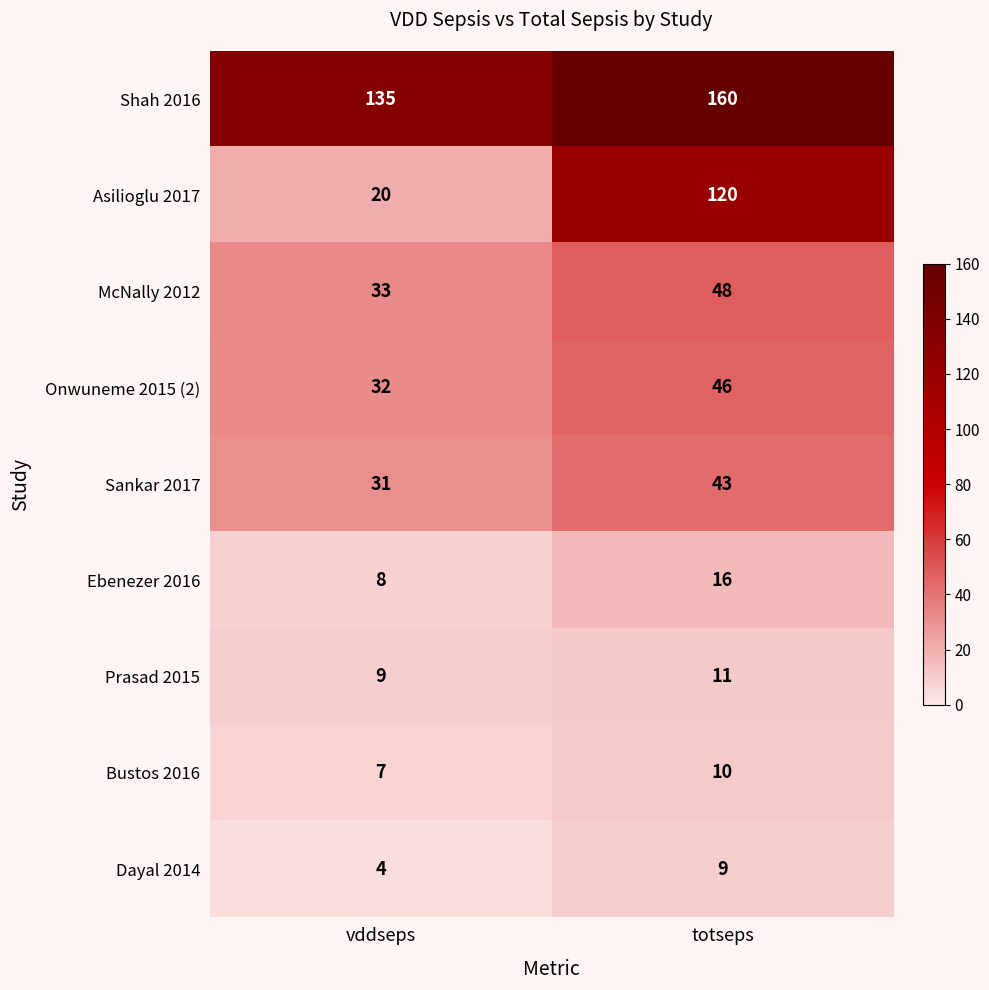

What is the average value of the Asilioglu 2017 series?

70